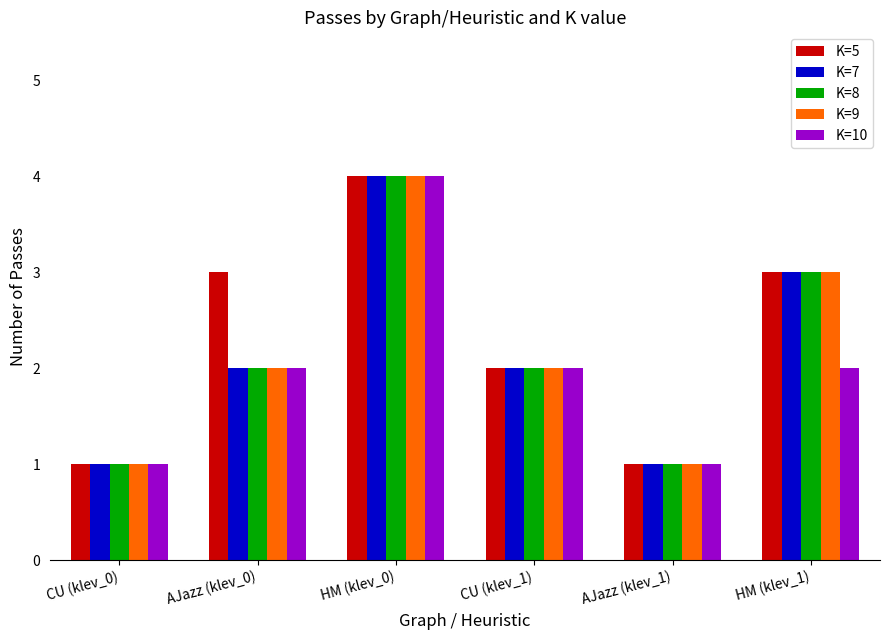

Which series changed the most between HM (klev_0) and HM (klev_1)?

K=10